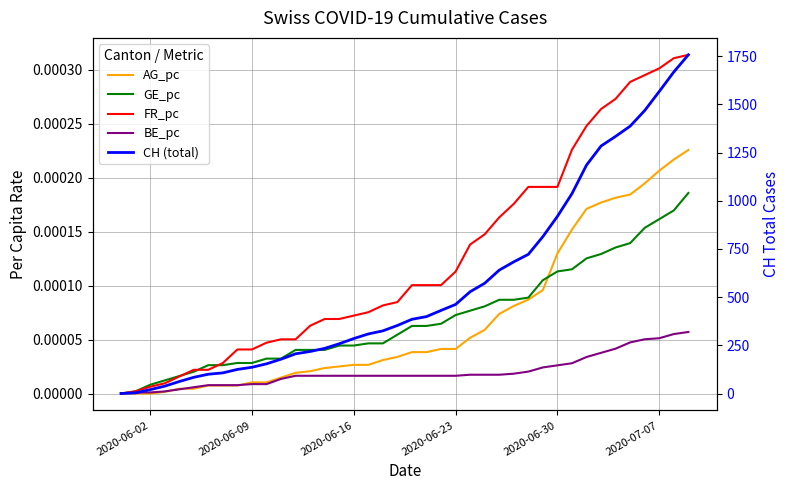

Reading right to left, extract all data points from this chart.

AG_pc: 0.0	0.0	0.0	0.0	0.0	0.0	0.0	0.0	0.0	0.0	0.0	0.0	0.0	0.0	0.0	0.0	0.0	0.0	0.0	0.0	0.0	0.0	0.0	0.0	0.0	0.0	0.0	0.0	0.0	0.0	0.0	0.0	0.0	0.0	0.0	0.0	0.0	0.0	0.0	0.0
GE_pc: 0.0	0.0	0.0	0.0	0.0	0.0	0.0	0.0	0.0	0.0	0.0	0.0	0.0	0.0	0.0	0.0	0.0	0.0	0.0	0.0	0.0	0.0	0.0	0.0	0.0	0.0	0.0	0.0	0.0	0.0	0.0	0.0	0.0	0.0	0.0	0.0	0.0	0.0	0.0	0.0
FR_pc: 0.0	0.0	0.0	0.0	0.0	0.0	0.0	0.0	0.0	0.0	0.0	0.0	0.0	0.0	0.0	0.0	0.0	0.0	0.0	0.0	0.0	0.0	0.0	0.0	0.0	0.0	0.0	0.0	0.0	0.0	0.0	0.0	0.0	0.0	0.0	0.0	0.0	0.0	0.0	0.0
BE_pc: 0.0	0.0	0.0	0.0	0.0	0.0	0.0	0.0	0.0	0.0	0.0	0.0	0.0	0.0	0.0	0.0	0.0	0.0	0.0	0.0	0.0	0.0	0.0	0.0	0.0	0.0	0.0	0.0	0.0	0.0	0.0	0.0	0.0	0.0	0.0	0.0	0.0	0.0	0.0	0.0
CH (total): 1757.0	1668.0	1567.0	1468.0	1387.0	1334.0	1284.0	1185.0	1037.0	919.0	814.0	722.0	683.0	640.0	572.0	528.0	462.0	431.0	399.0	385.0	353.0	325.0	309.0	285.0	258.0	234.0	218.0	206.0	178.0	154.0	136.0	125.0	107.0	100.0	84.0	62.0	38.0	20.0	3.0	0.0